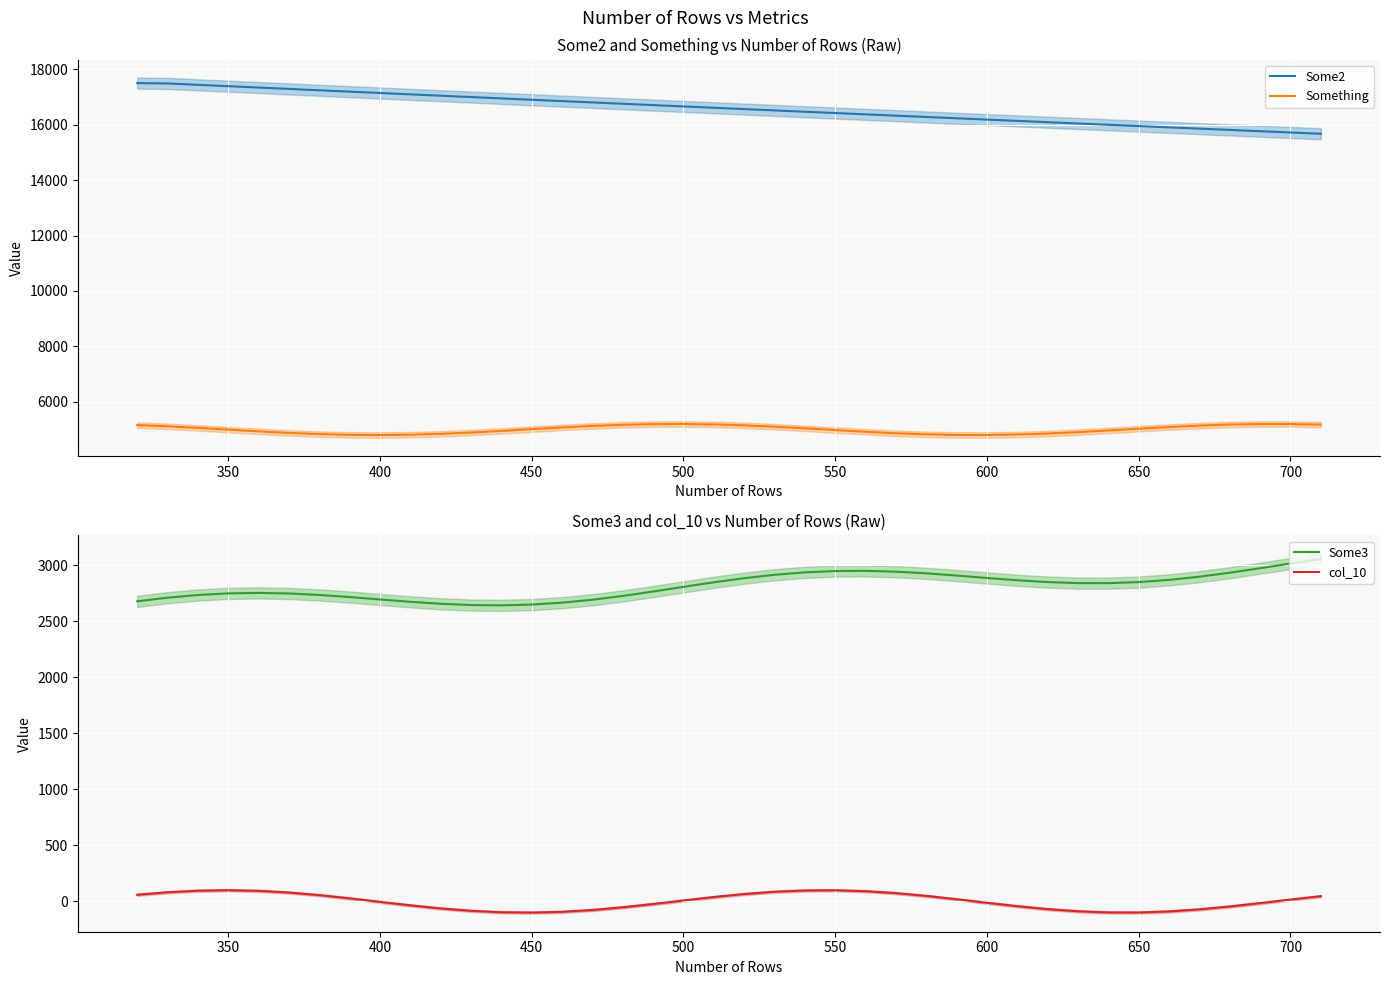

True or false: Some3 has a value of 3016.5 at 700.

True